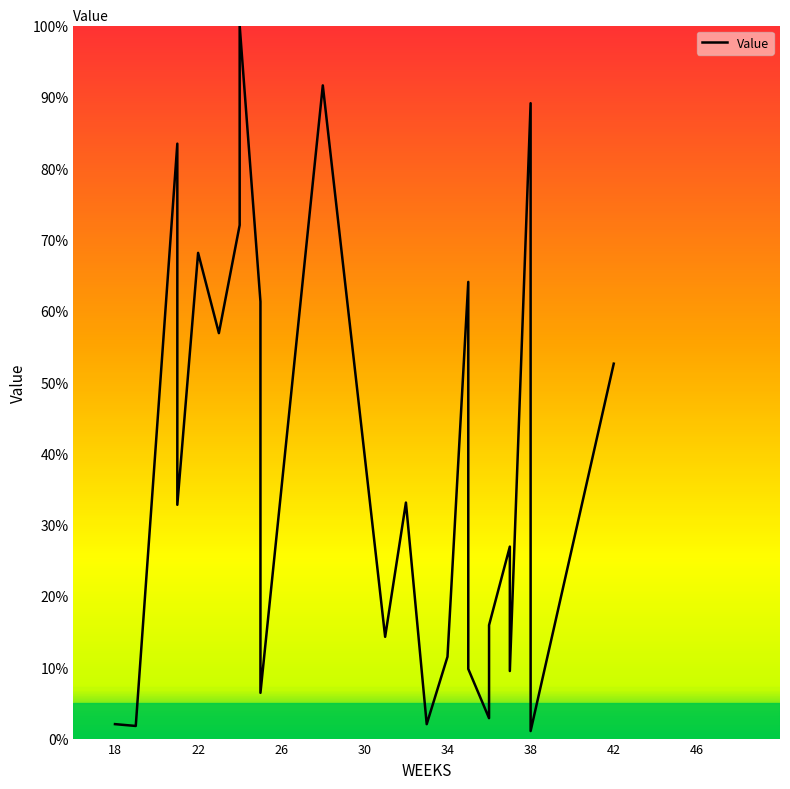

What is the difference between the maximum and minimum values?

98.9